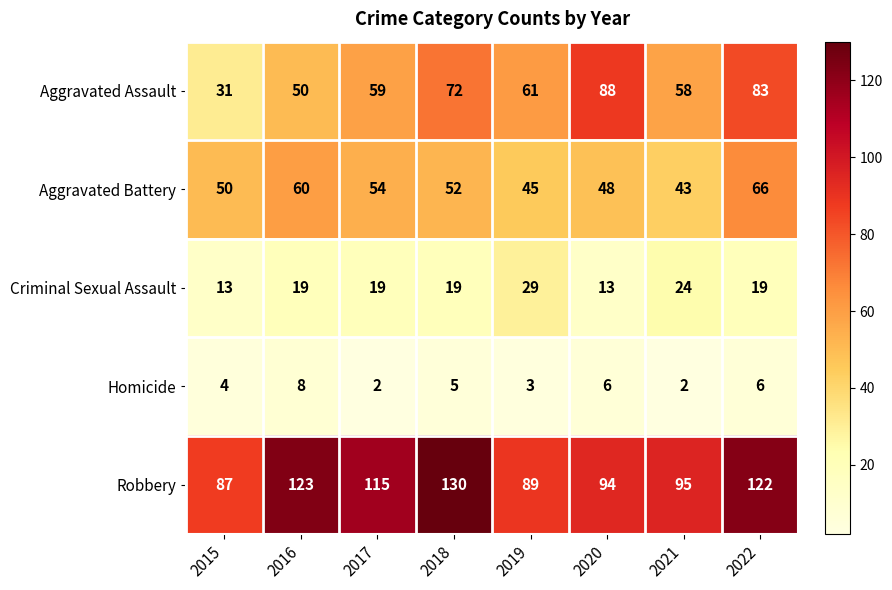

Rank the series by their maximum value, from lowest to highest.

Homicide, Criminal Sexual Assault, Aggravated Battery, Aggravated Assault, Robbery